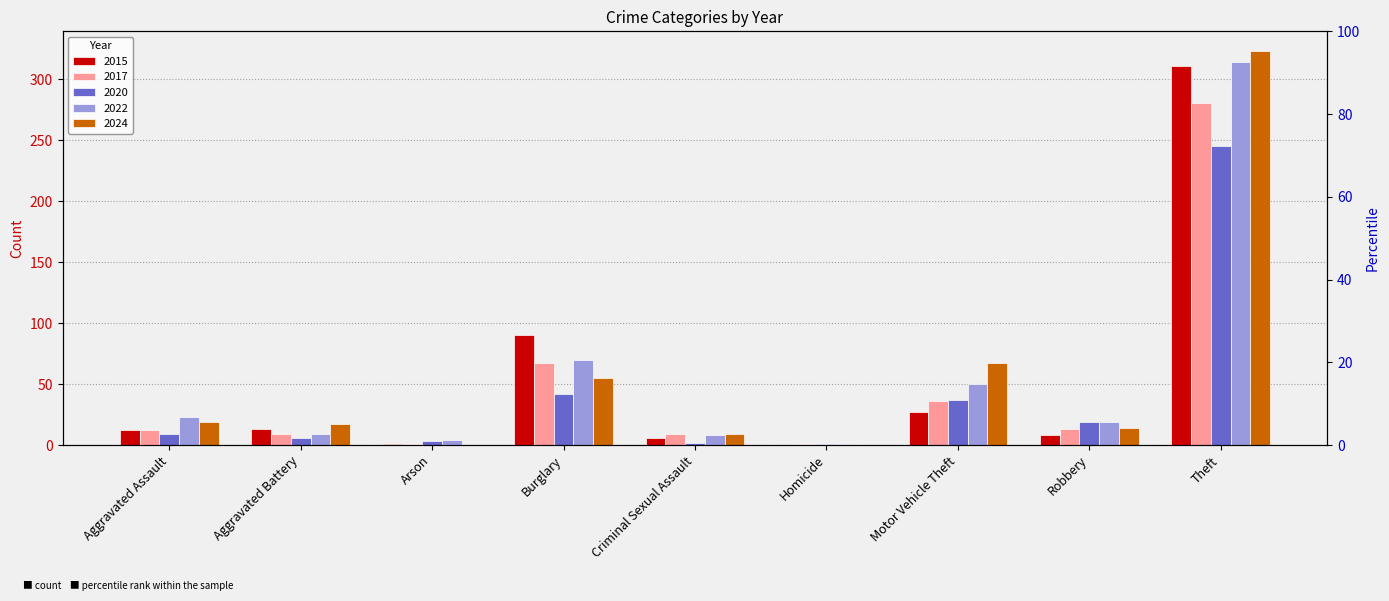

Which has a higher value, Criminal Sexual Assault or Homicide?

Criminal Sexual Assault